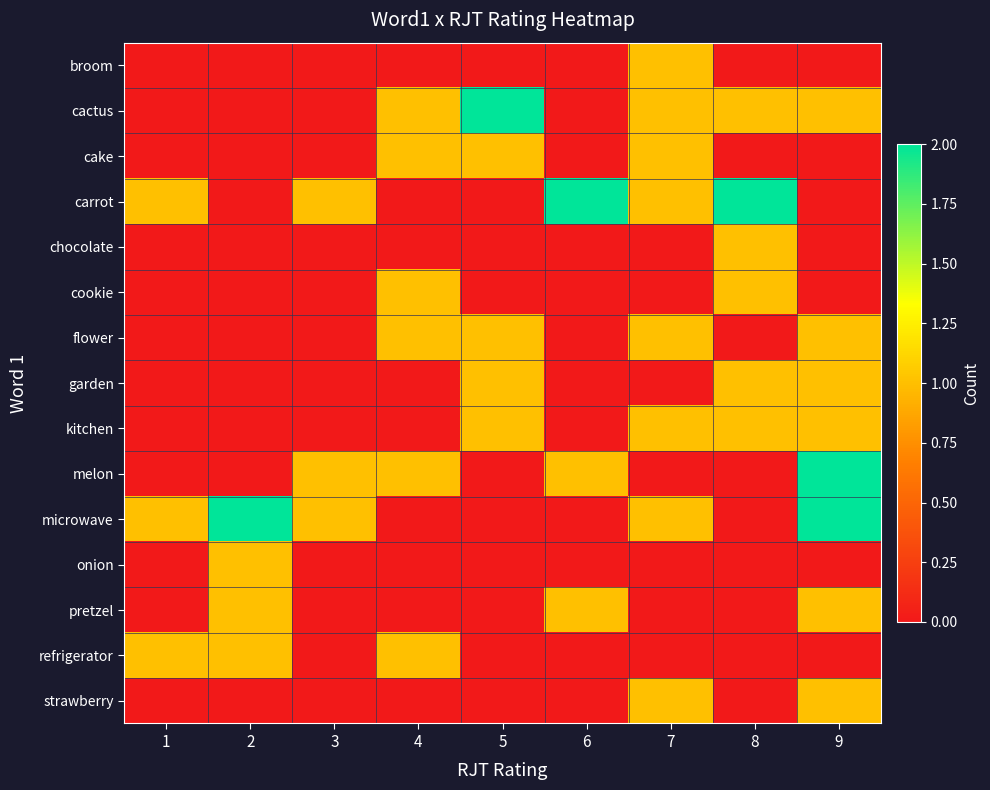

What is the total value across all series at 1?

3